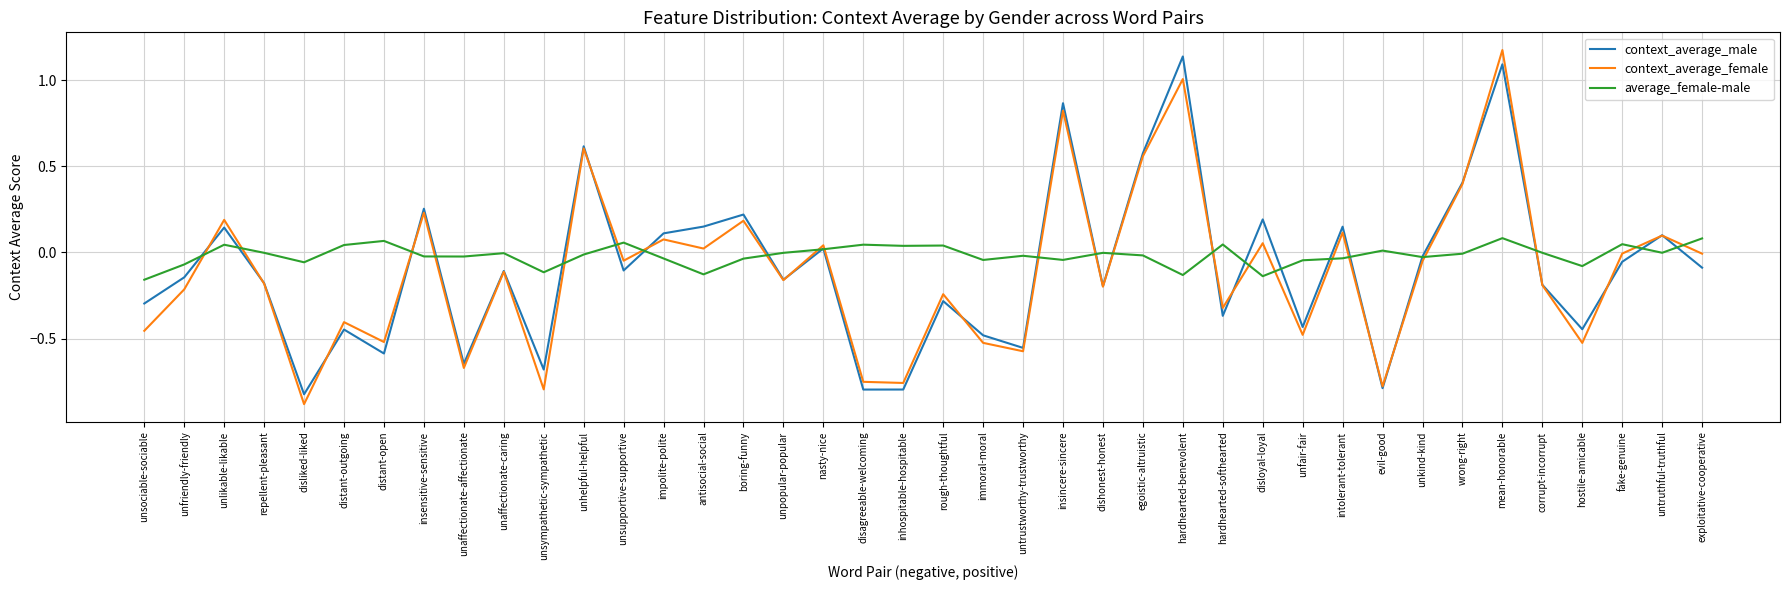

Which series has the widest spread of values?

context_average_female